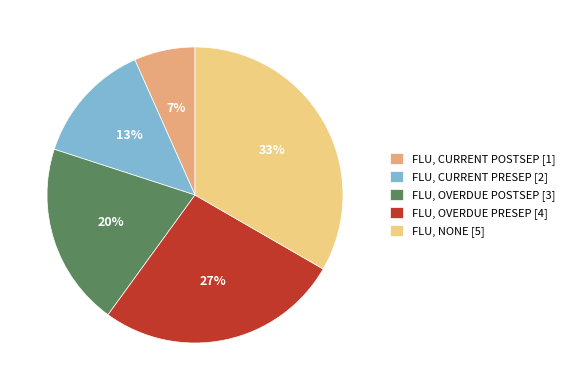

To the nearest percent, what percentage of the pie is FLU, NONE [5]?

33%